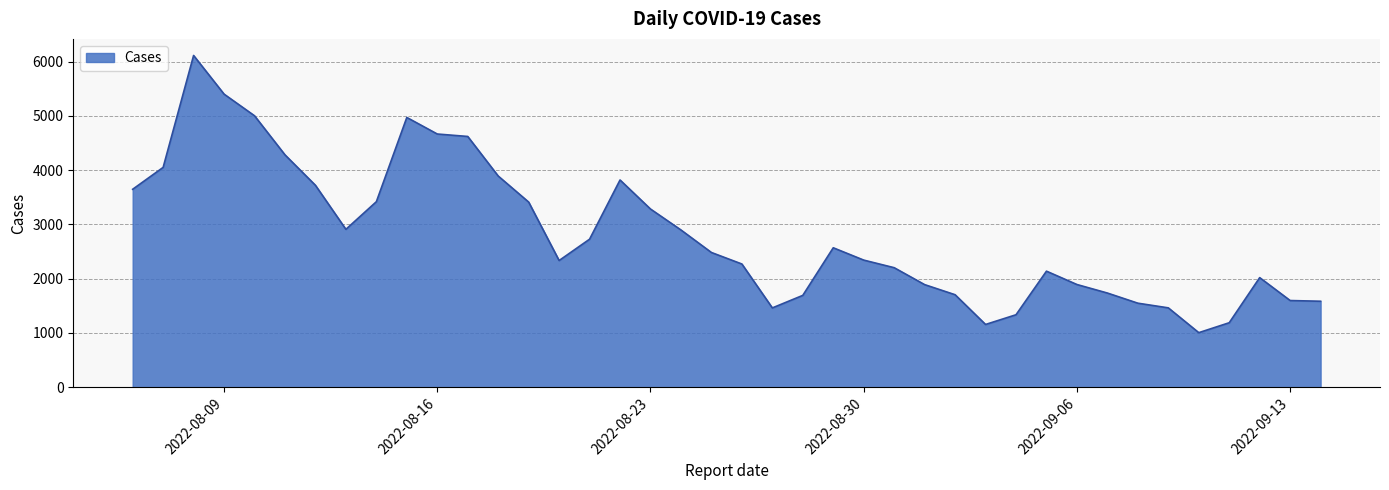

What is the difference between the maximum and minimum values?

5107